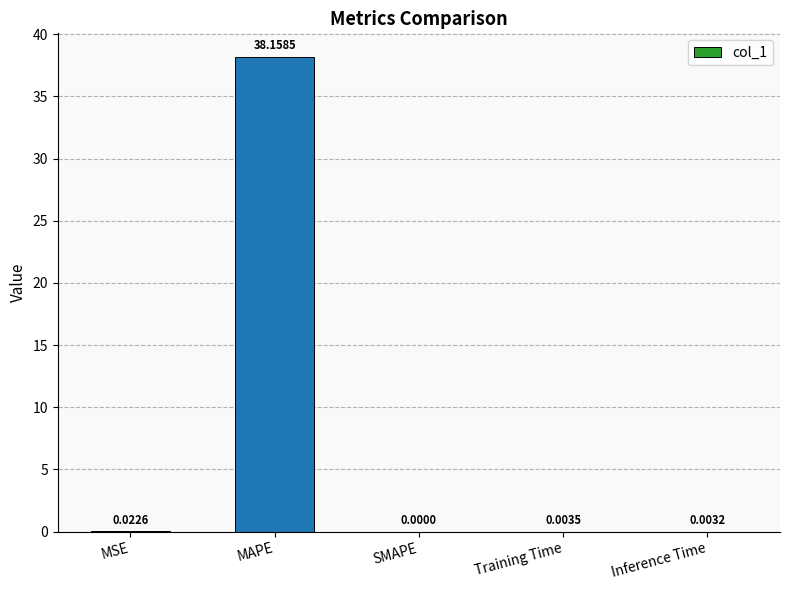

Which label corresponds to the largest value in the chart?

MAPE